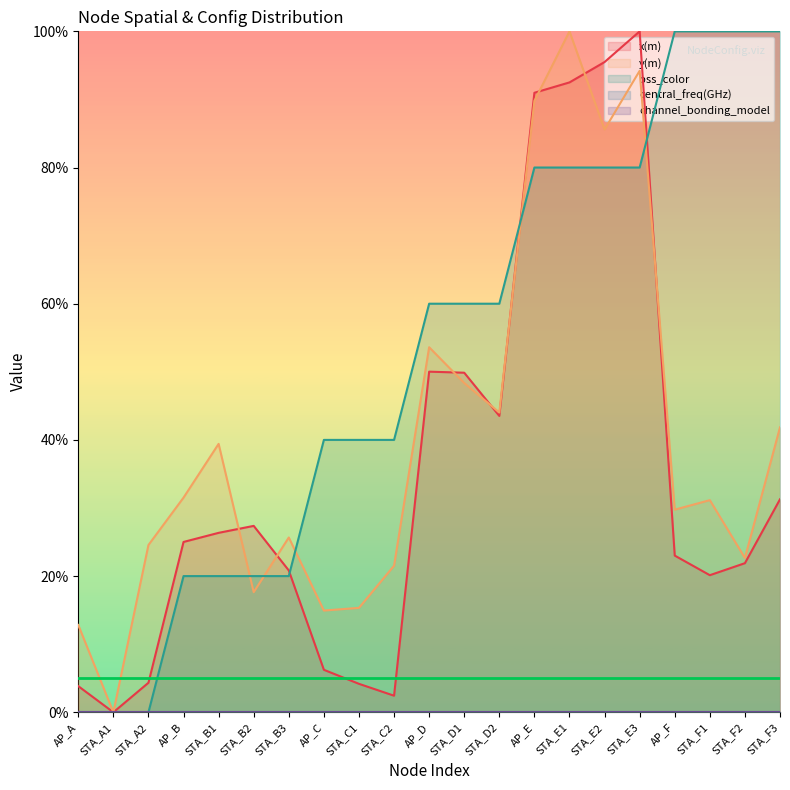

At STA_D1, list the series in order from smallest to largest.

y(m), x(m), bss_color